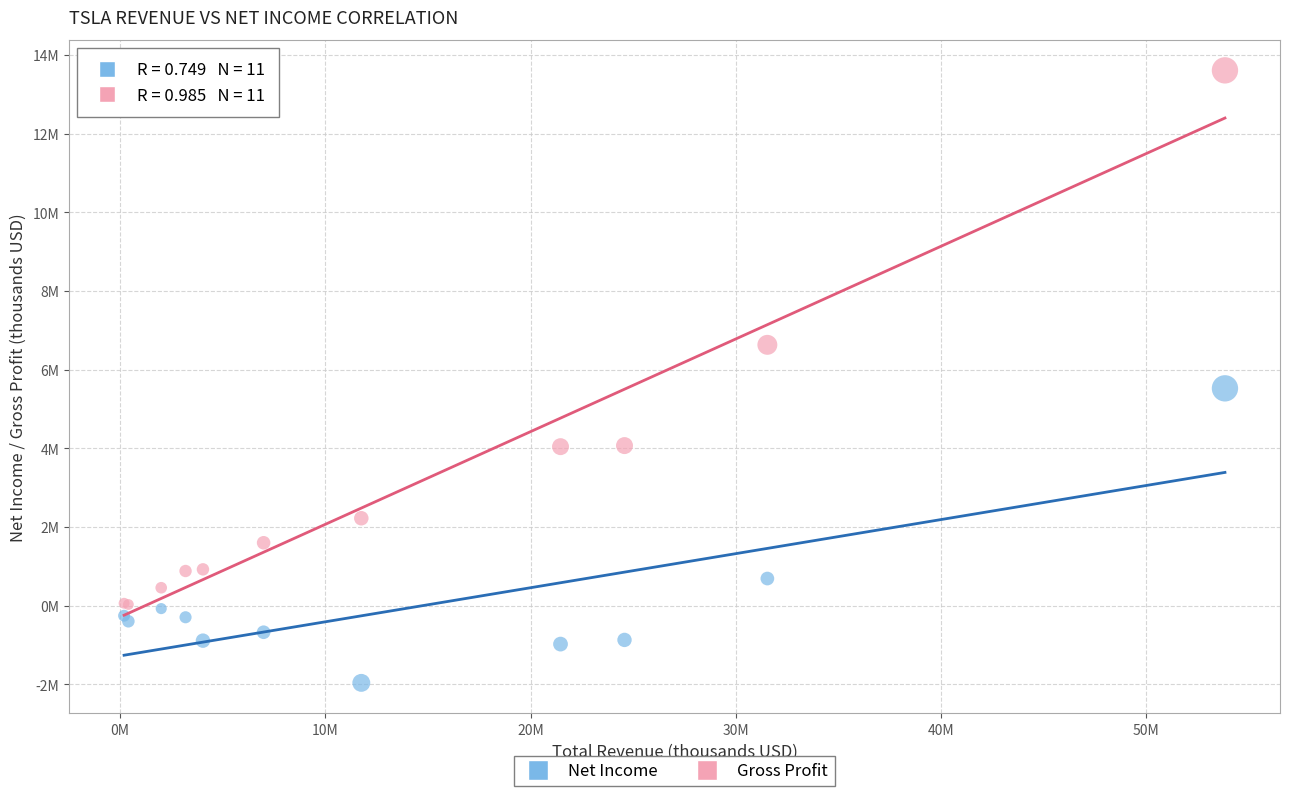

What are all the series names shown in the legend?

Net Income, Gross Profit